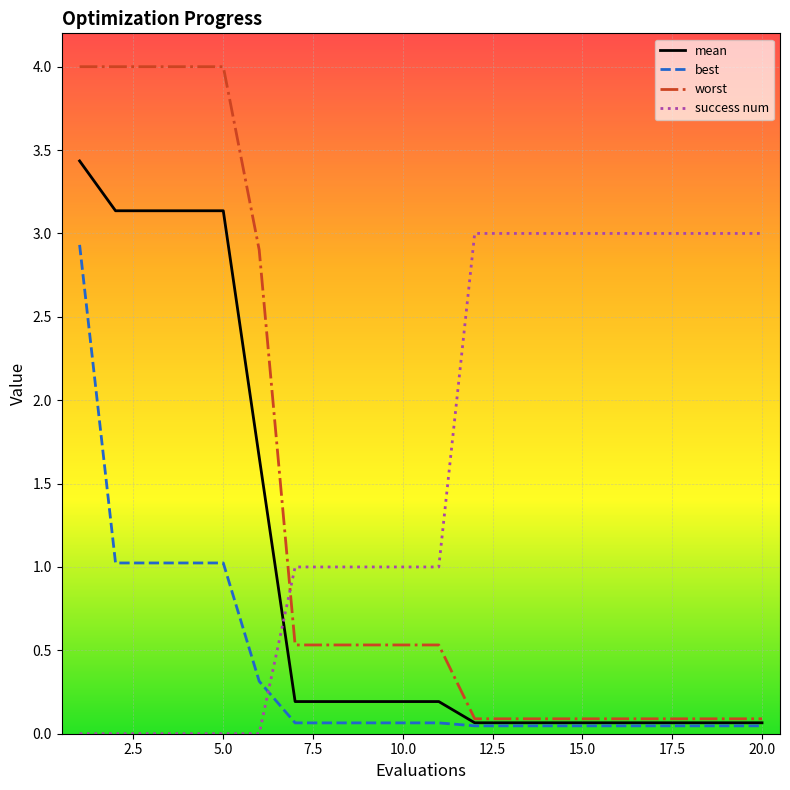

True or false: worst and best intersect in this chart.

False